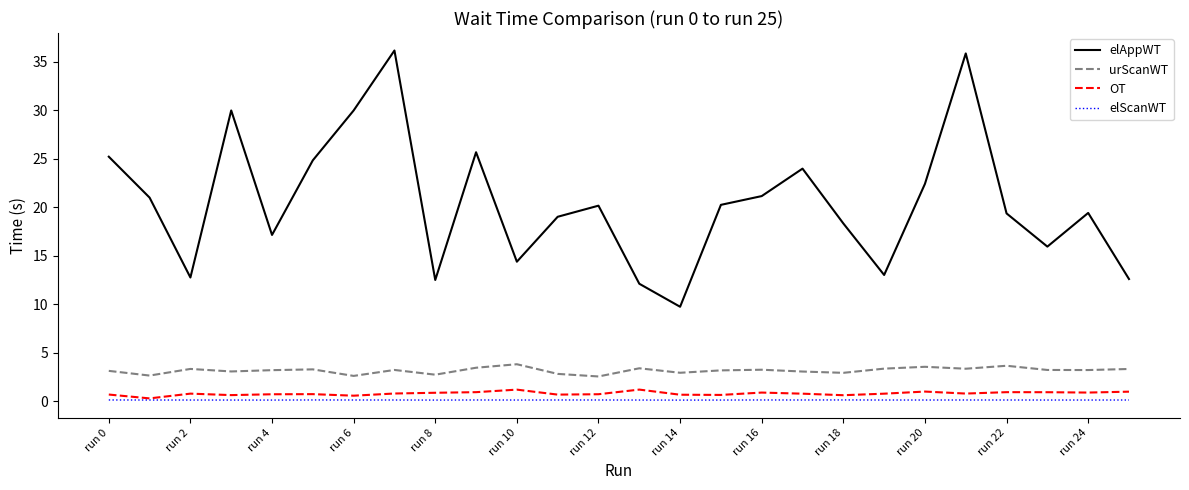

Which series has the widest spread of values?

elAppWT